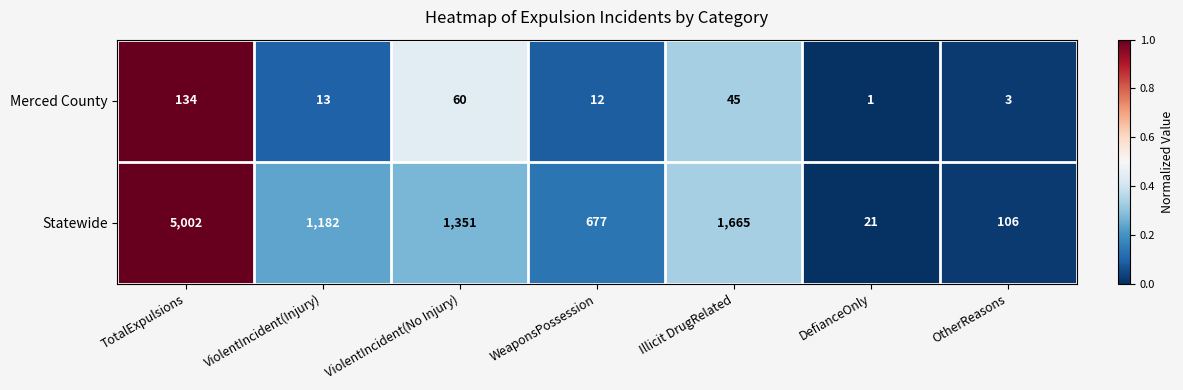

What is the difference between the maximum and minimum values in the Statewide series?

4981